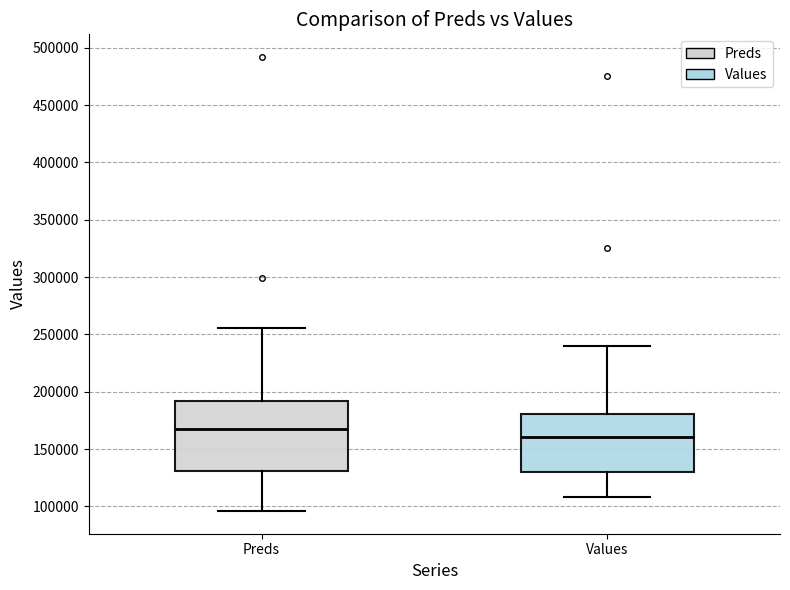

Reading left to right, read every box against the y-axis: the position of its median line, the range the box covers, and the ends of its whiskers. The values are not printed on the chart, so give them approximately, as read against the axis.

Preds: median 170000, box 130000 to 190000, whiskers 95000 to 255000
Values: median 160000, box 130000 to 180000, whiskers 110000 to 240000